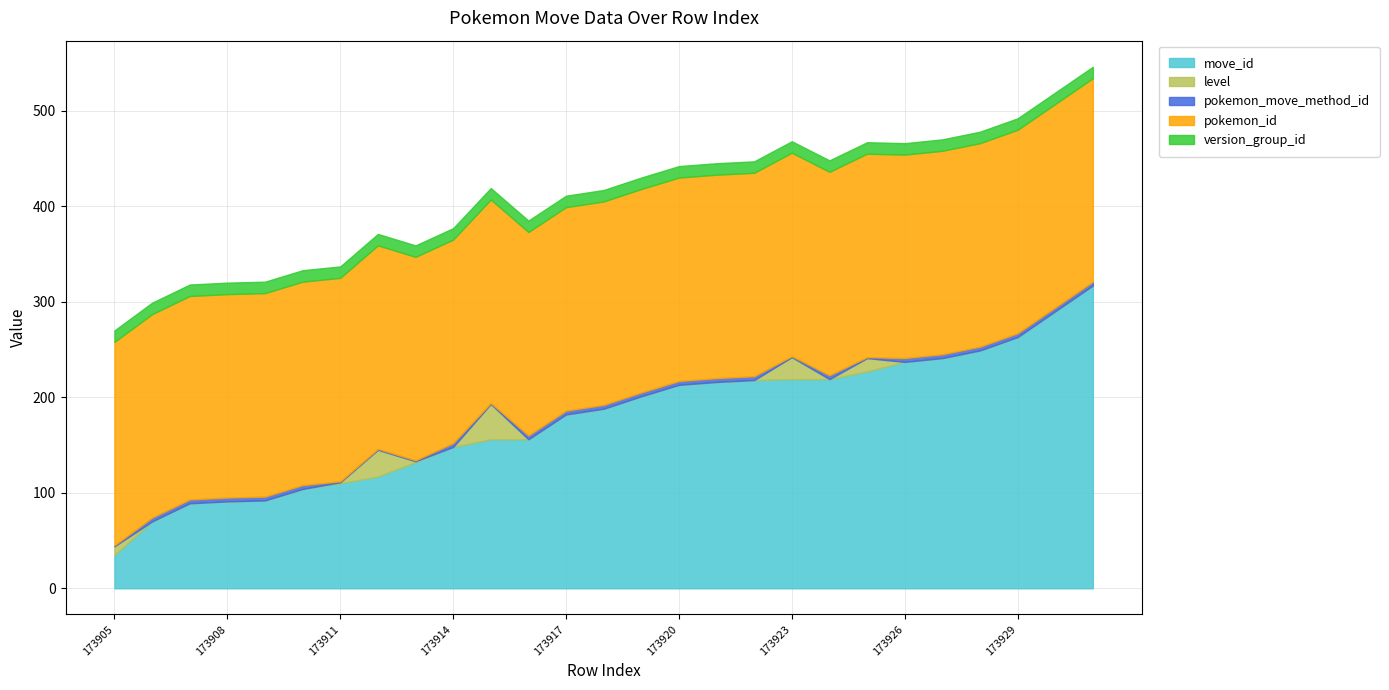

Reading left to right, list all the values displayed in this chart.

move_id: 35	70	89	91	92	104	110	117	132	148	156	156	182	188	201	213	216	218	219	219	227	237	241	249	263	290	317
level: 9	0	0	0	0	0	1	28	1	0	37	0	0	0	0	0	0	0	23	0	14	0	0	0	0	0	0
pokemon_move_method_id: 1	4	4	4	4	4	1	1	1	4	1	4	4	4	4	4	4	4	1	4	1	4	4	4	4	4	4
pokemon_id: 213	213	213	213	213	213	213	213	213	213	213	213	213	213	213	213	213	213	213	213	213	213	213	213	213	213	213
version_group_id: 12	12	12	12	12	12	12	12	12	12	12	12	12	12	12	12	12	12	12	12	12	12	12	12	12	12	12